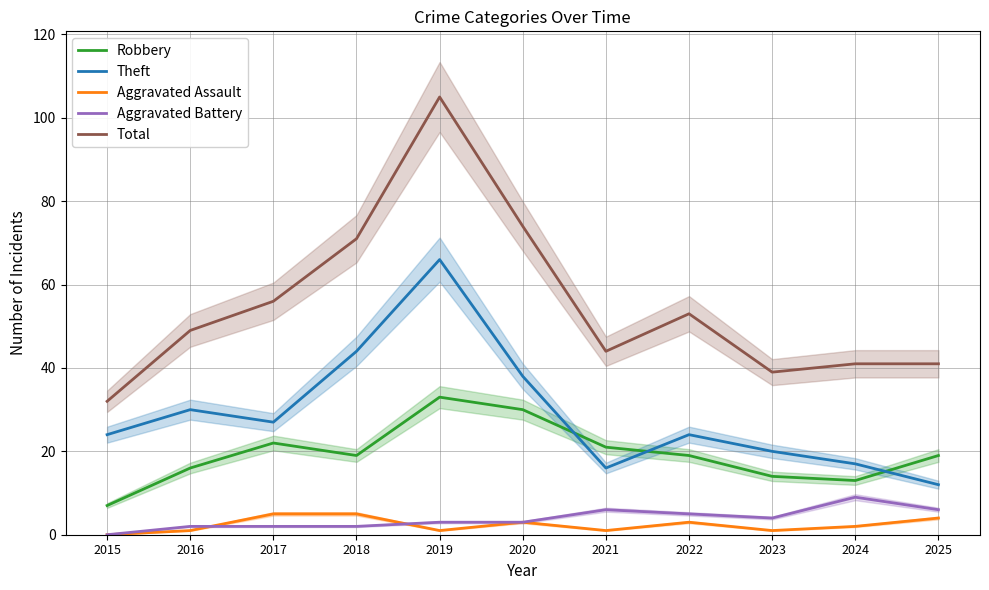

How many interior local valleys does the Theft series have?

2